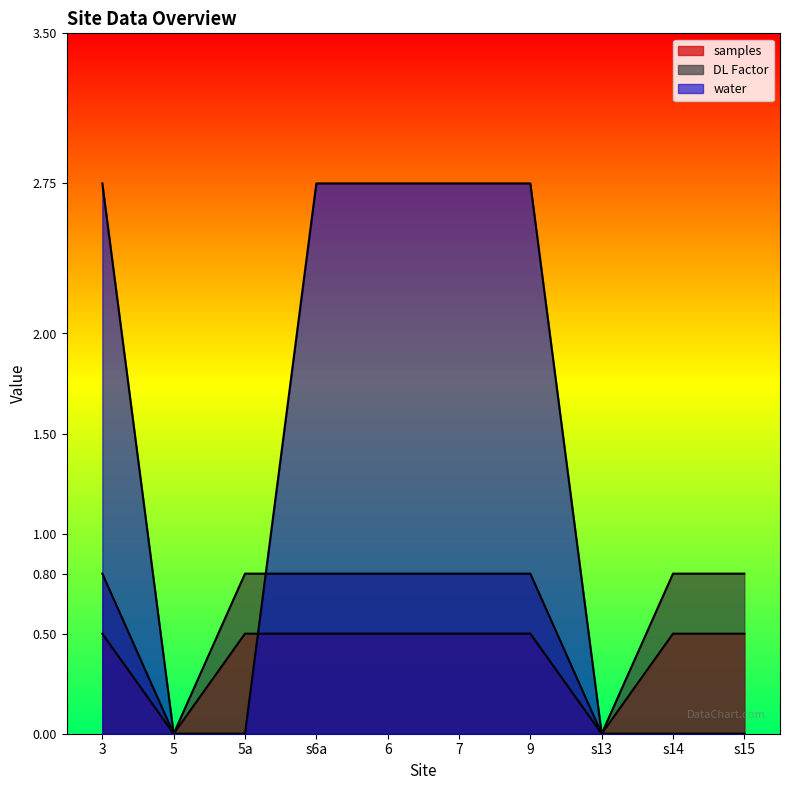

Is it true that DL Factor equals 0.8 at 6?

True